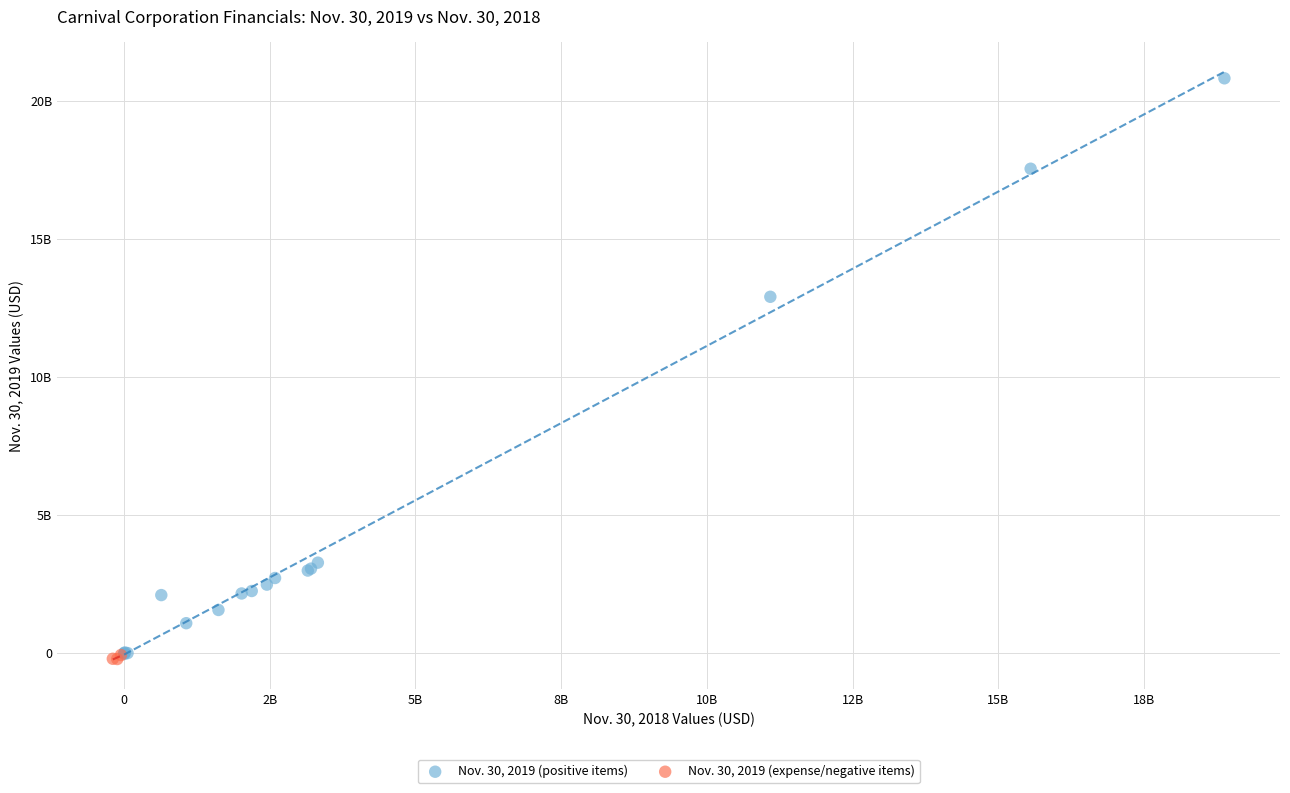

Which series reaches the maximum Y coordinate?

Nov. 30, 2019 (positive items)